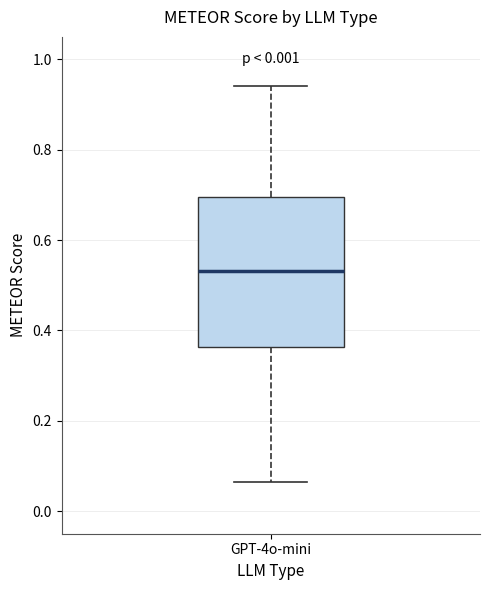

Read this box plot against the y-axis: the position of the median line, the range covered by the box, and the ends of both whiskers. The values are not printed on the chart, so give them approximately, as read against the axis.

median 0.54, box 0.36 to 0.70, whiskers 0.06 to 0.94